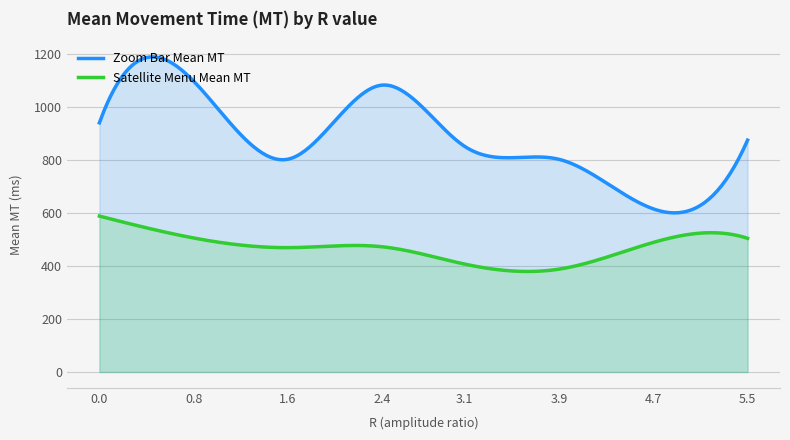

At which label does Satellite Menu Mean MT first exceed 489?

4.7